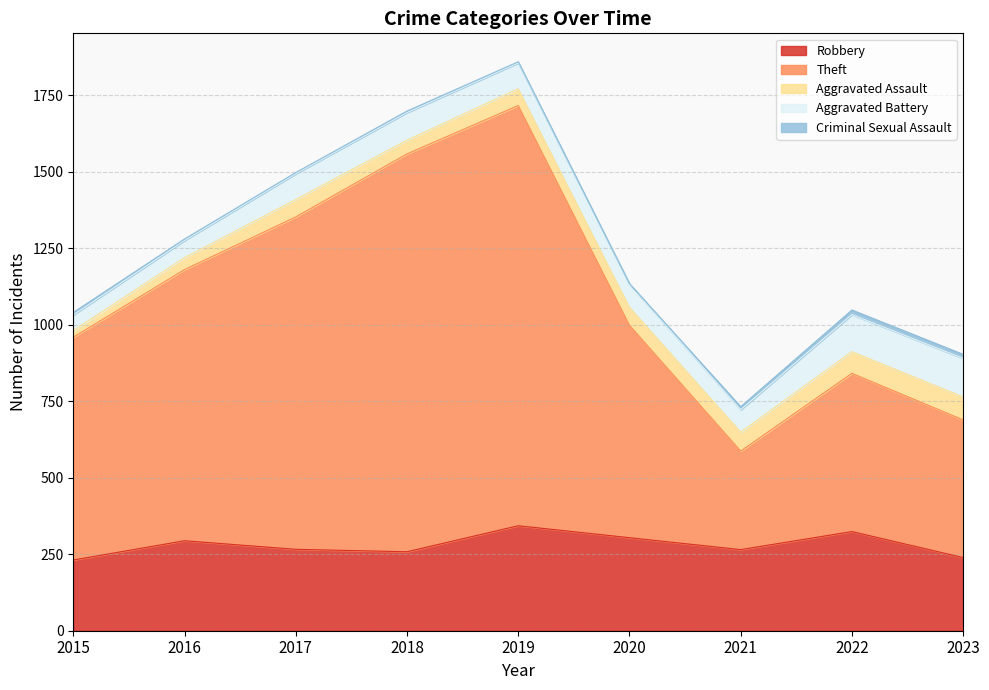

Rank the categories by Aggravated Battery value from highest to lowest.

2023, 2022, 2018, 2017, 2019, 2020, 2021, 2016, 2015